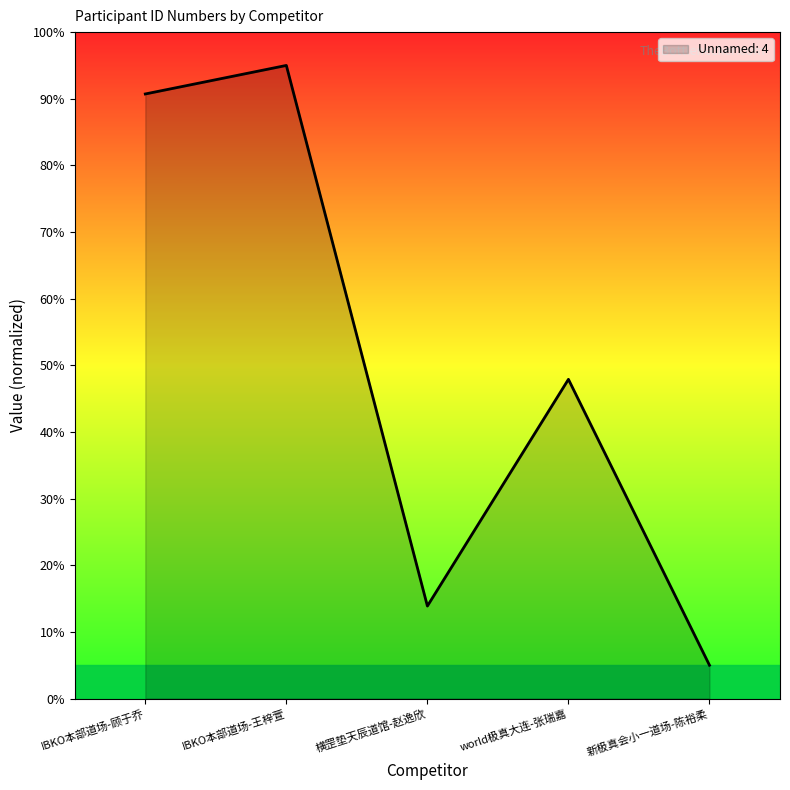

At which category does the data reach its first local peak?

IBKO本部道场-王梓萱